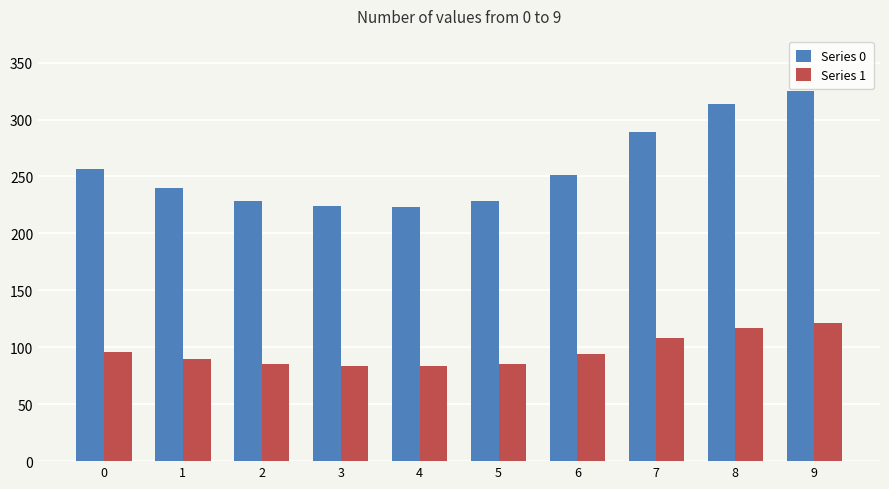

At 5, list the series in order from smallest to largest.

Series 1, Series 0